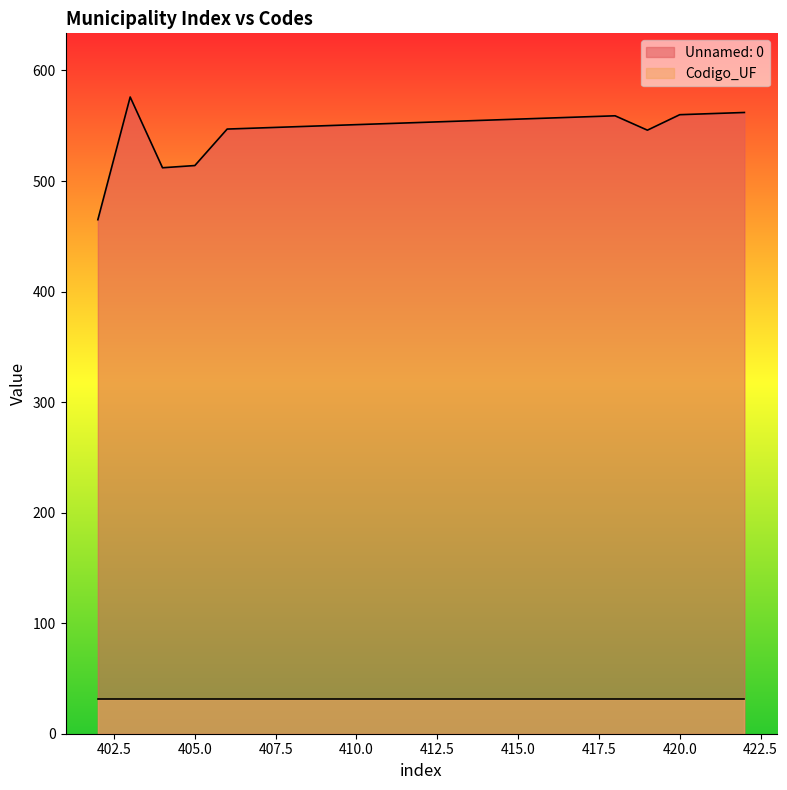

Is it true that the value at 409 is 127?

False